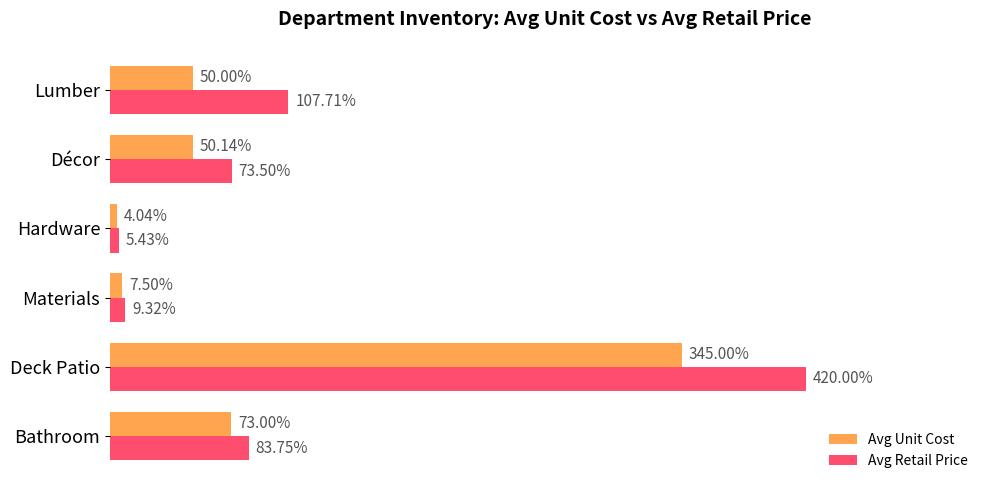

At which category is the sum across all series the highest?

Deck Patio